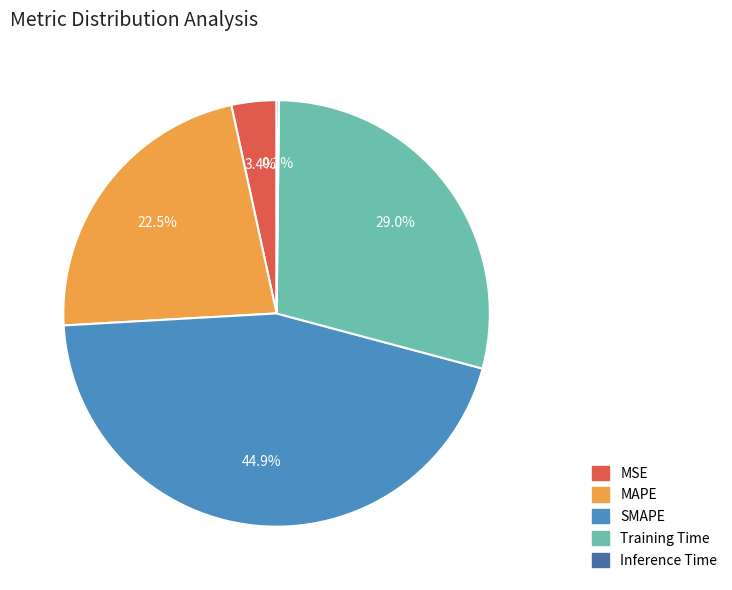

Do MSE and MAPE together represent more than half of the pie?

No